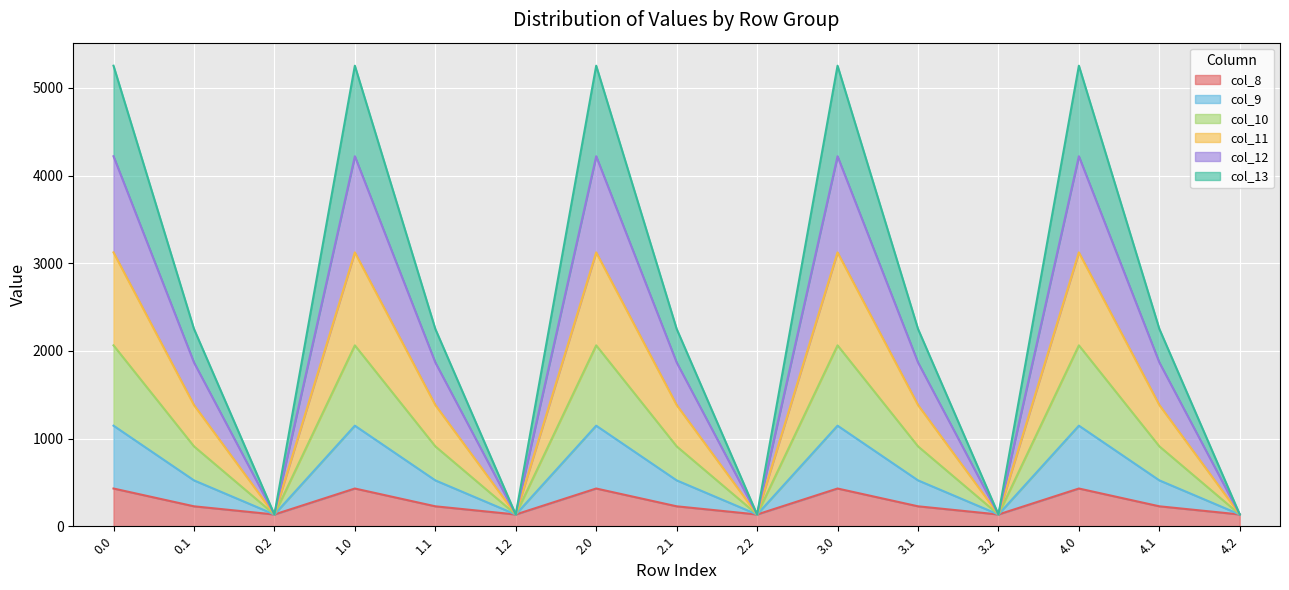

What is the total value across all series at 3.0?

5253.2